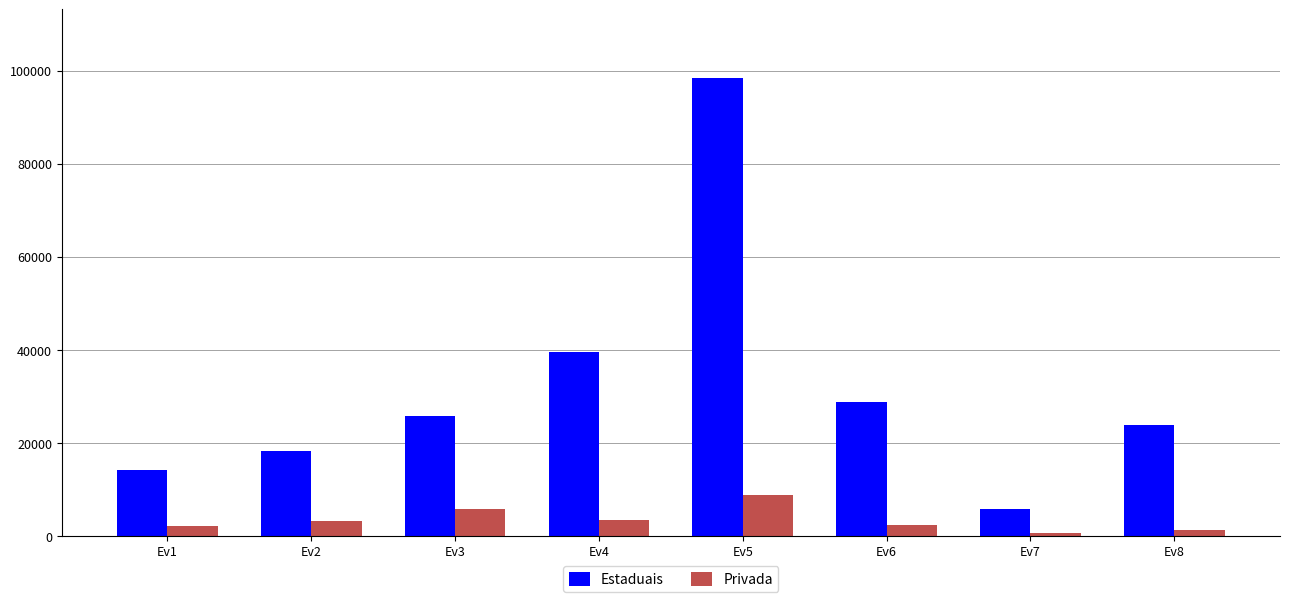

What is the difference between the maximum and minimum values in the Privada series?

8258.8